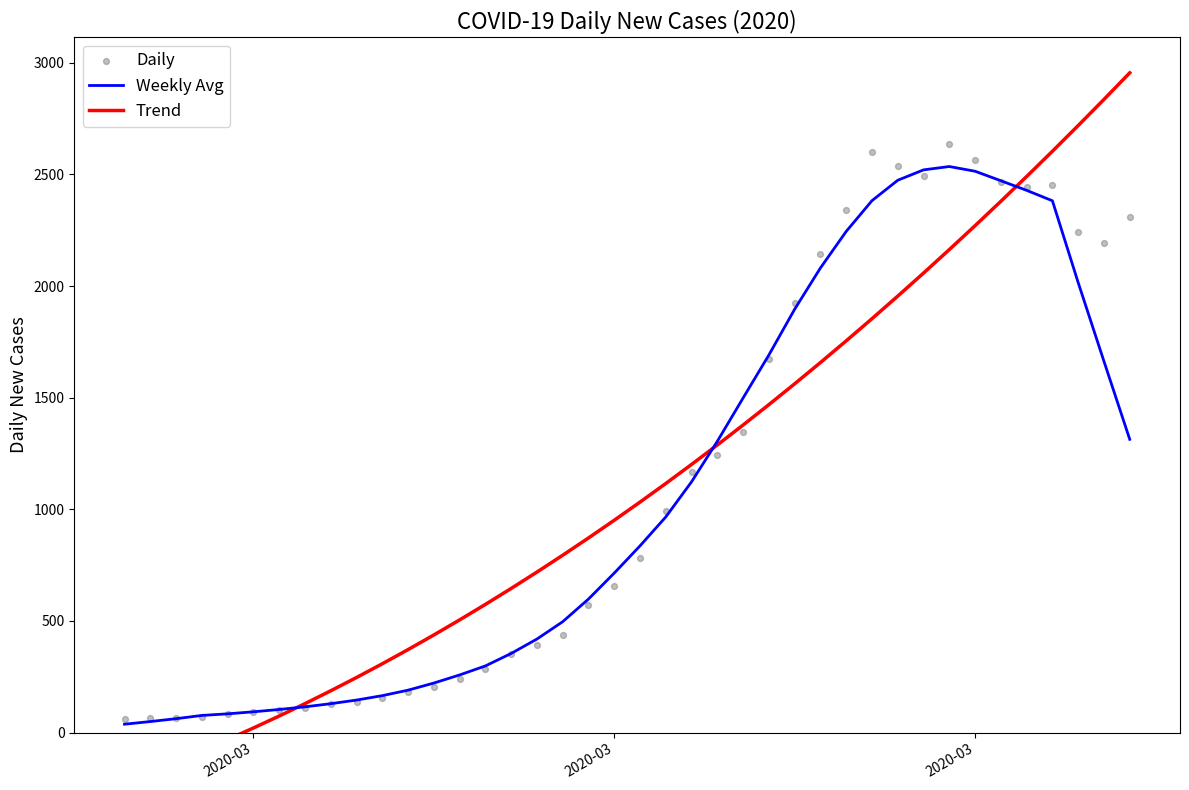

At how many categories does at least one series exceed 1073?

19